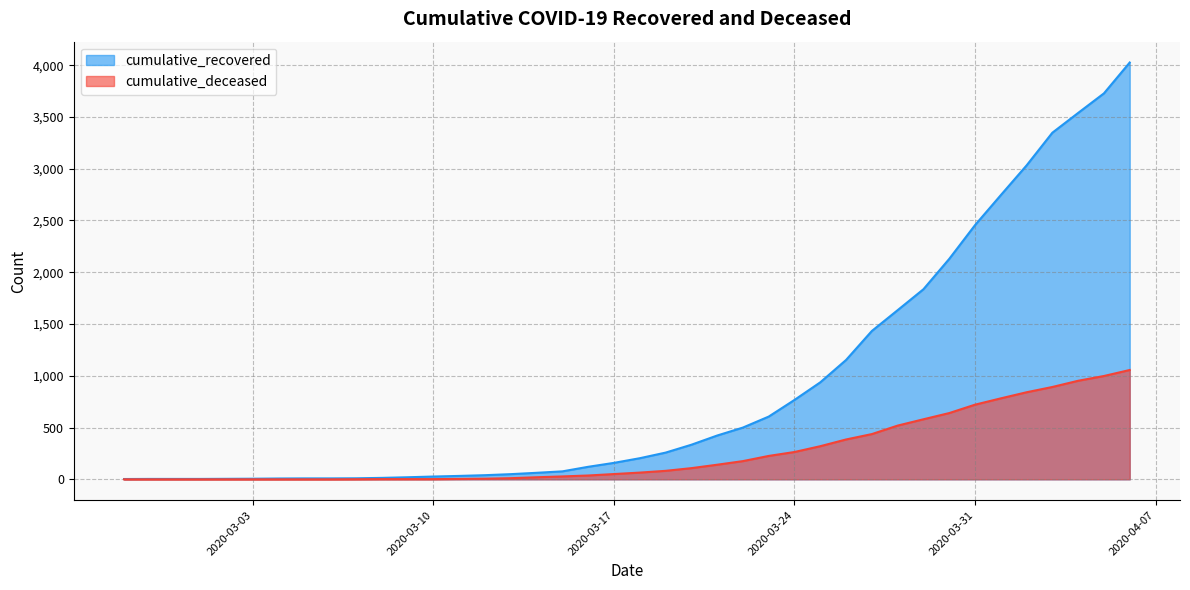

Reading left to right, list all the values displayed in this chart.

cumulative_recovered: 3	4	4	4	5	6	8	9	9	10	14	20	27	33	40	50	63	77	121	159	204	258	334	423	500	606	767	937	1153	1433	1634	1836	2129	2455	2745	3032	3348	3539	3728	4026
cumulative_deceased: 0	0	0	0	0	0	0	0	0	1	2	2	2	4	6	11	20	28	37	51	65	82	108	141	176	226	264	320	385	437	519	580	640	721	782	841	892	952	998	1056